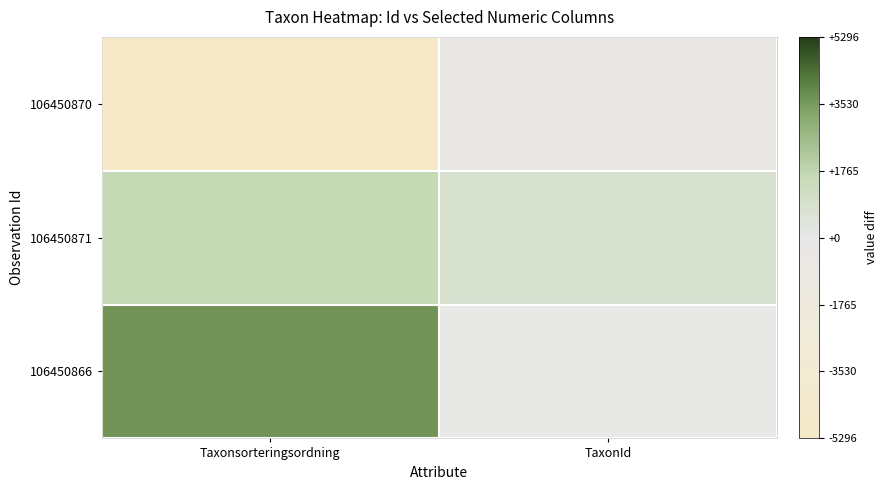

At which category is the sum across all series the highest?

Taxonsorteringsordning